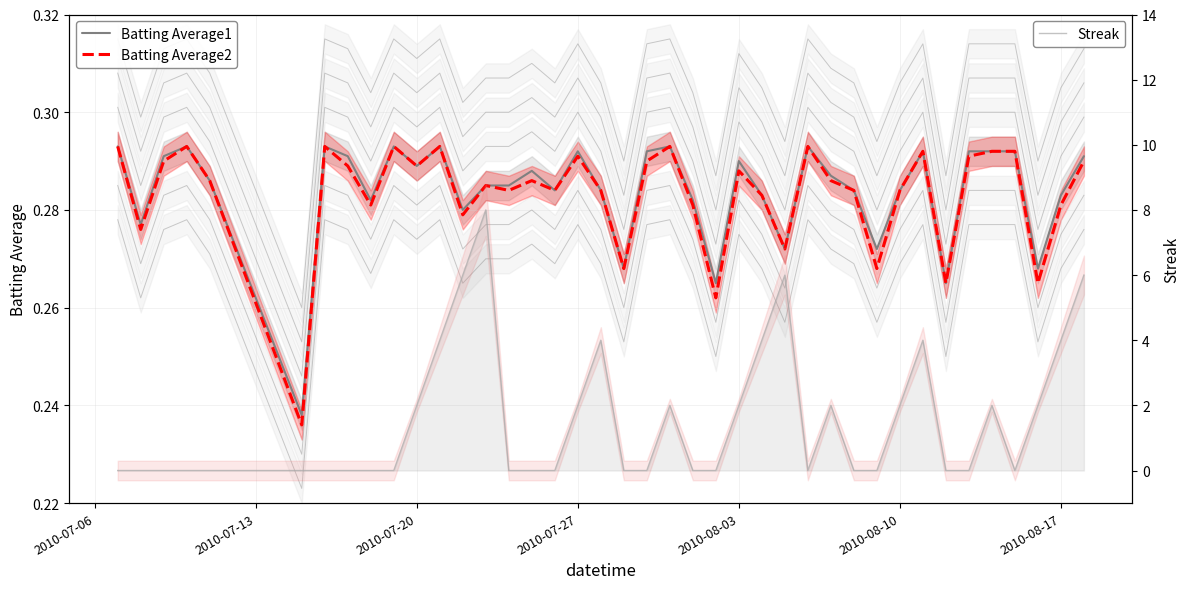

Count the number of categories in the chart.

40